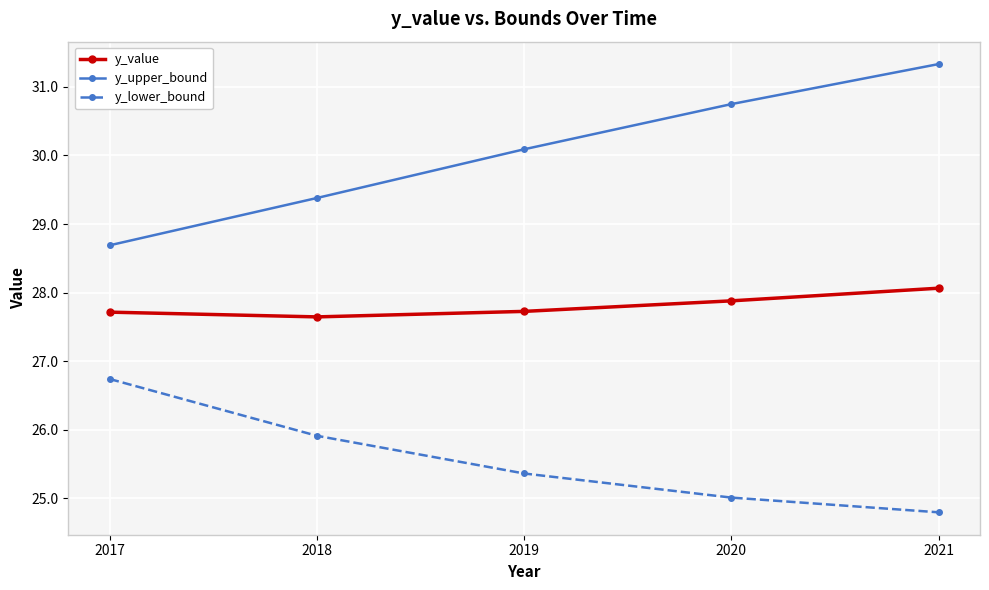

Reading left to right, what are all the values shown in this chart?

y_value: 2017=27.7	2018=27.6	2019=27.7	2020=27.9	2021=28.1
y_upper_bound: 2017=28.7	2018=29.4	2019=30.1	2020=30.7	2021=31.3
y_lower_bound: 2017=26.7	2018=25.9	2019=25.4	2020=25.0	2021=24.8